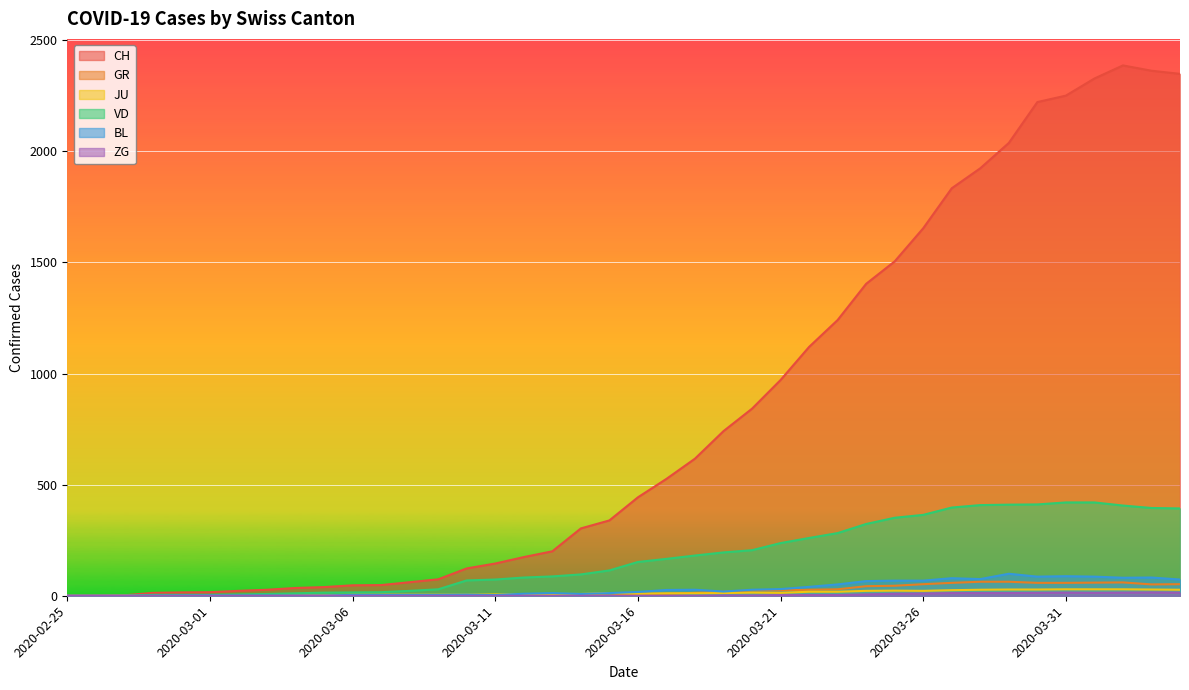

What are all the series names shown in the legend?

CH, GR, JU, VD, BL, ZG